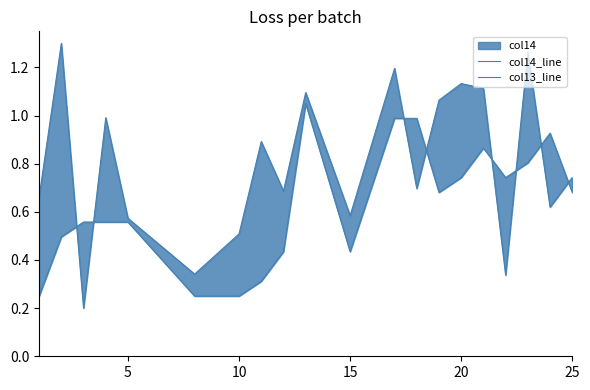

How many lines are shown in the chart?

2